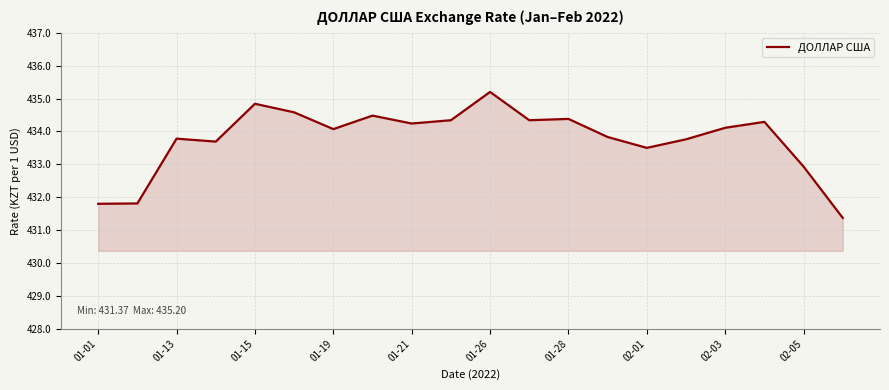

What is the difference between the maximum and minimum values?

3.8